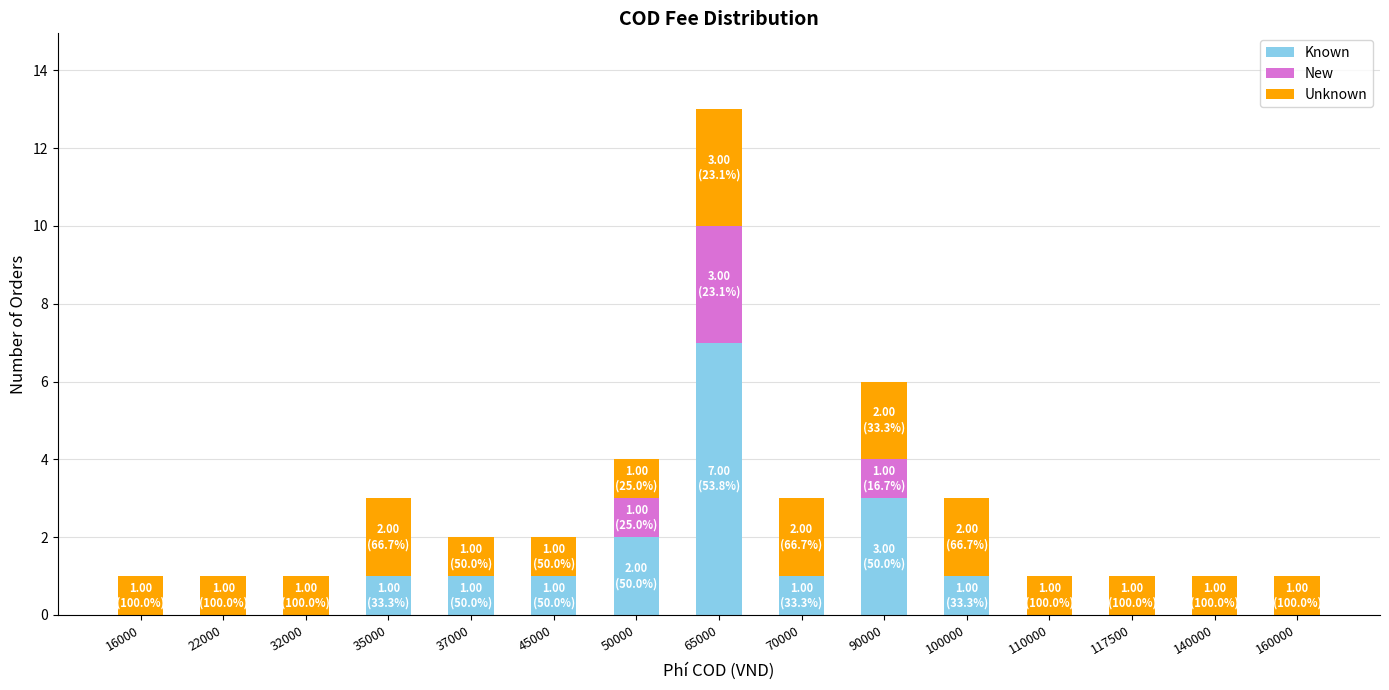

Is it true that Known equals -4 at 110000?

False